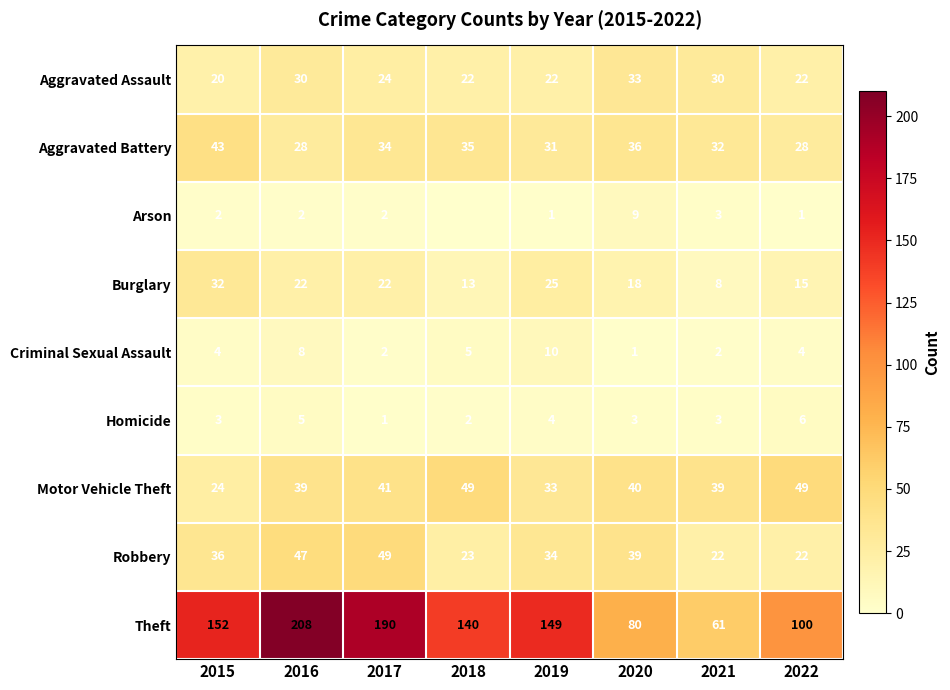

At which label does Theft first exceed 149?

2015